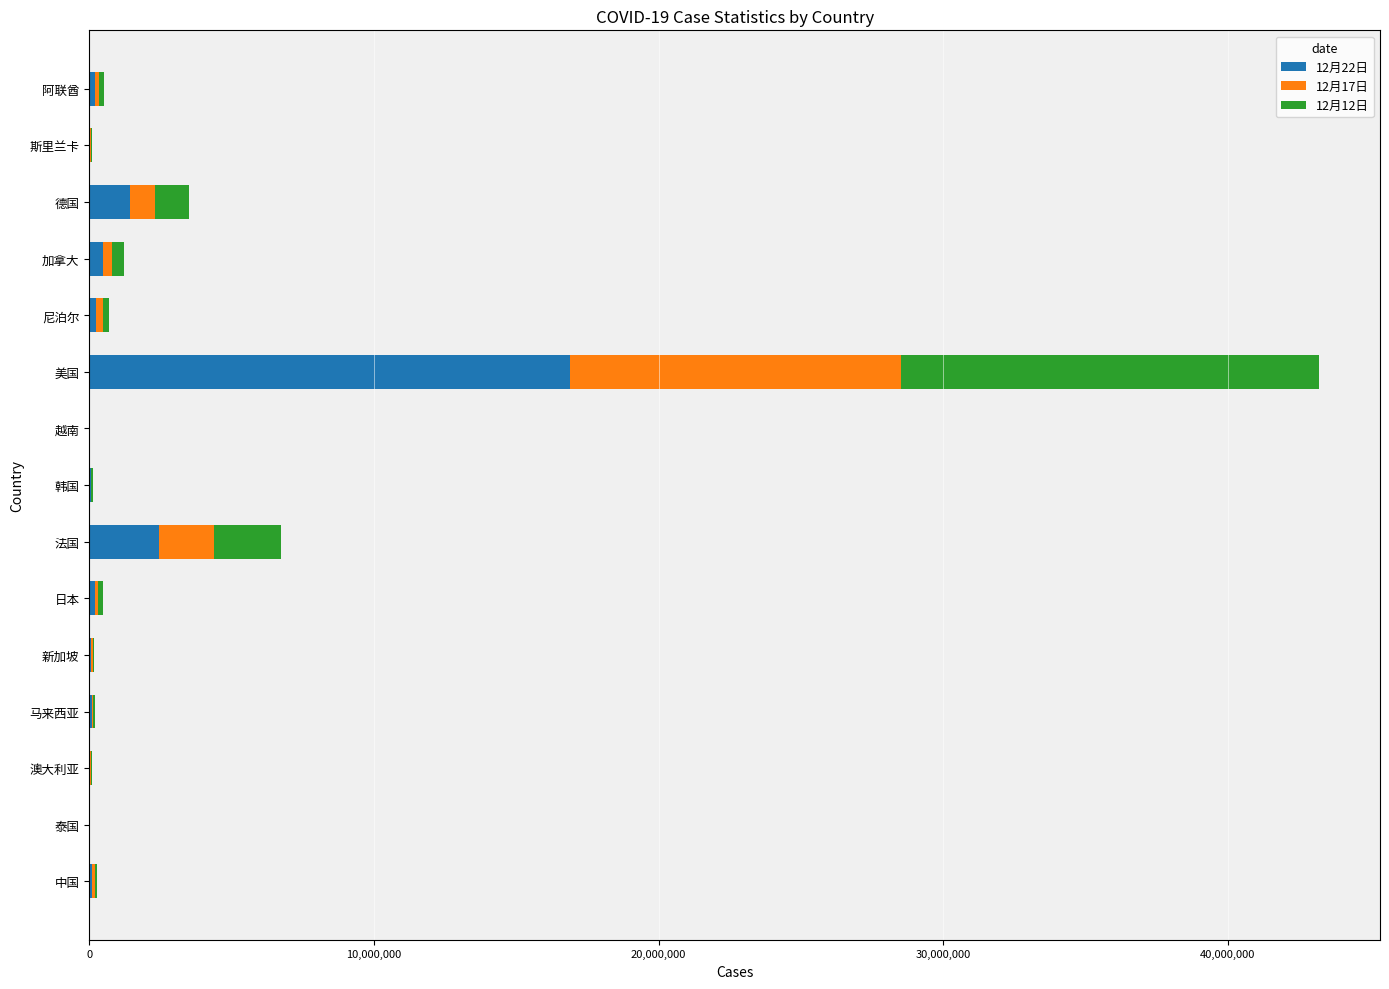

How many categories are shown in the chart?

15